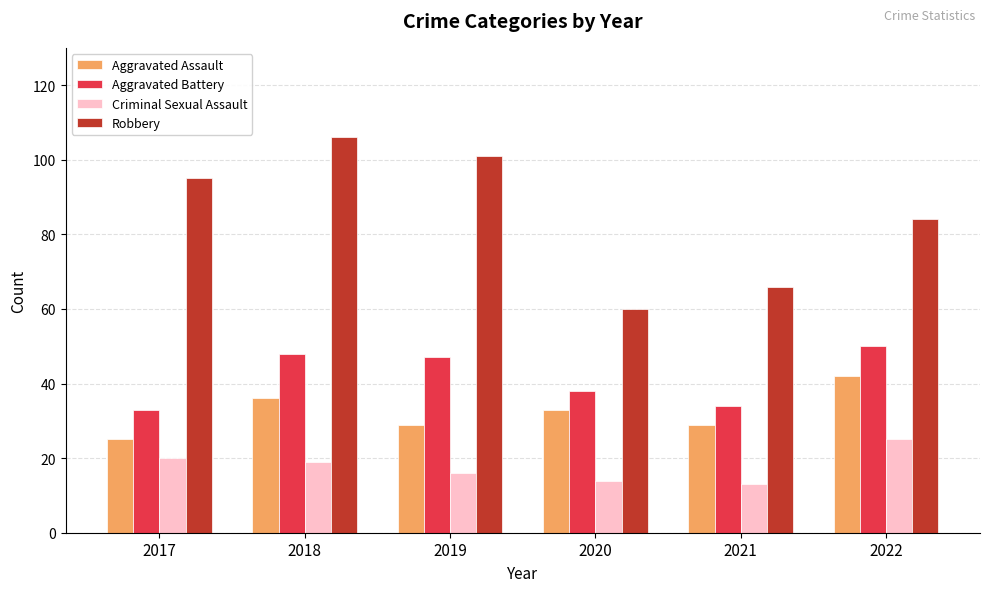

What is the sum of the Robbery values at 2018 and 2021?

172